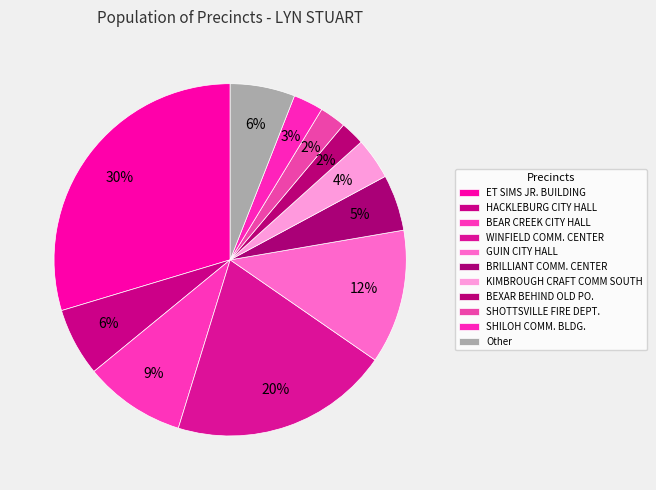

Approximately how many times larger is the value at Other compared to SHILOH COMM. BLDG.?

2.2